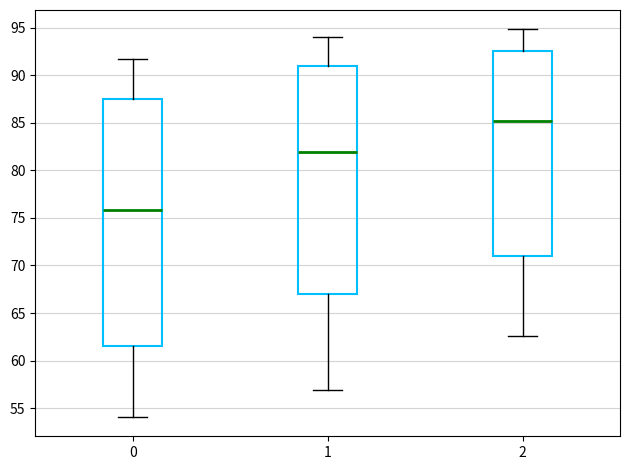

Reading left to right, transcribe this box plot: for each box, give where its median line is, the range the box spans, and where its two whiskers end, as read against the y-axis. The values are not printed on the chart, so give them approximately, as read against the axis.

0: median 76.0, box 61.5 to 87.5, whiskers 54.0 to 91.5
1: median 82.0, box 67.0 to 91.0, whiskers 57.0 to 94.0
2: median 85.0, box 71.0 to 92.5, whiskers 62.5 to 95.0